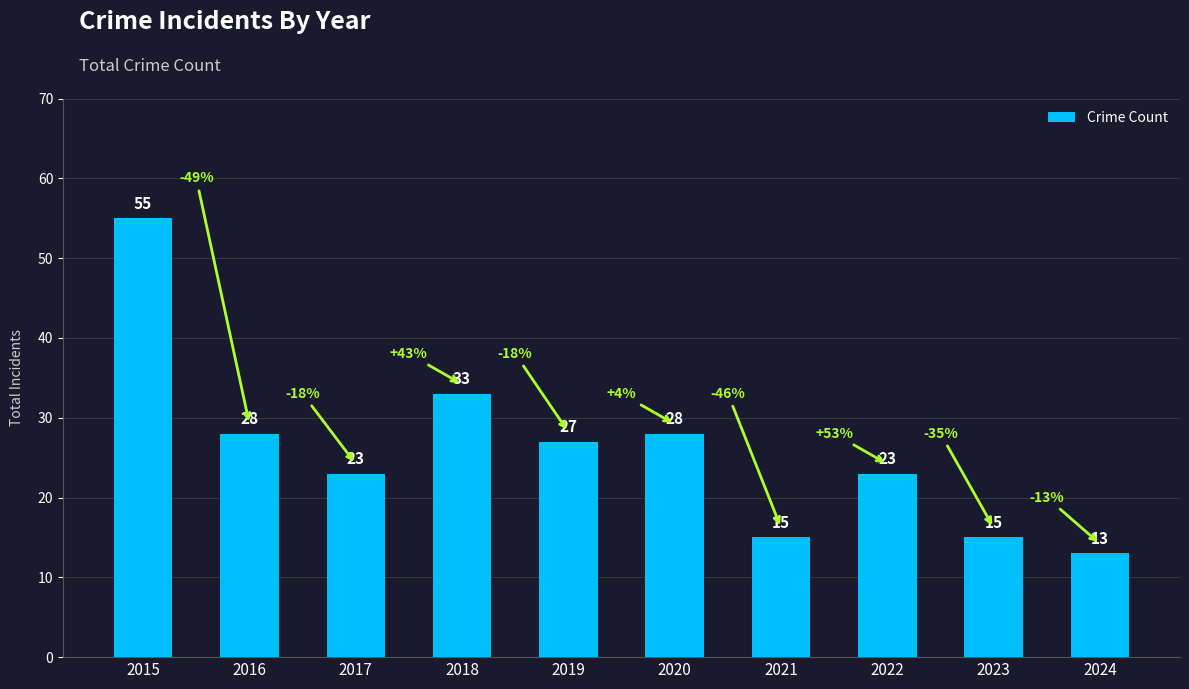

What is the change in value from 2021 to 2022?

+8